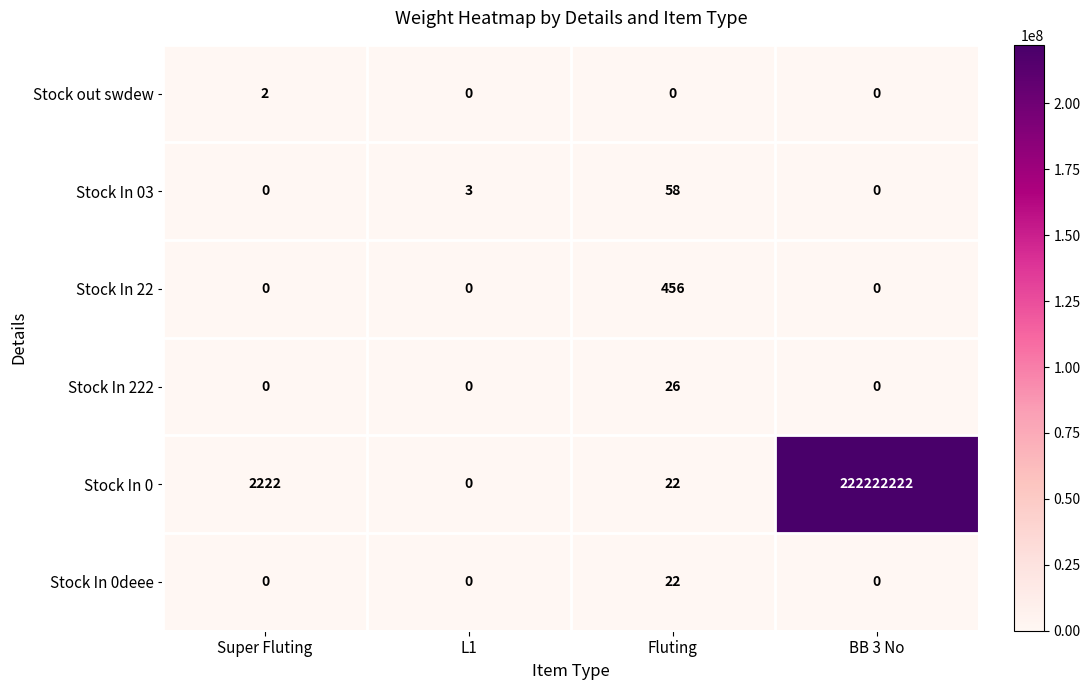

Is it true that Stock In 0 equals 222222222 at BB 3 No?

True